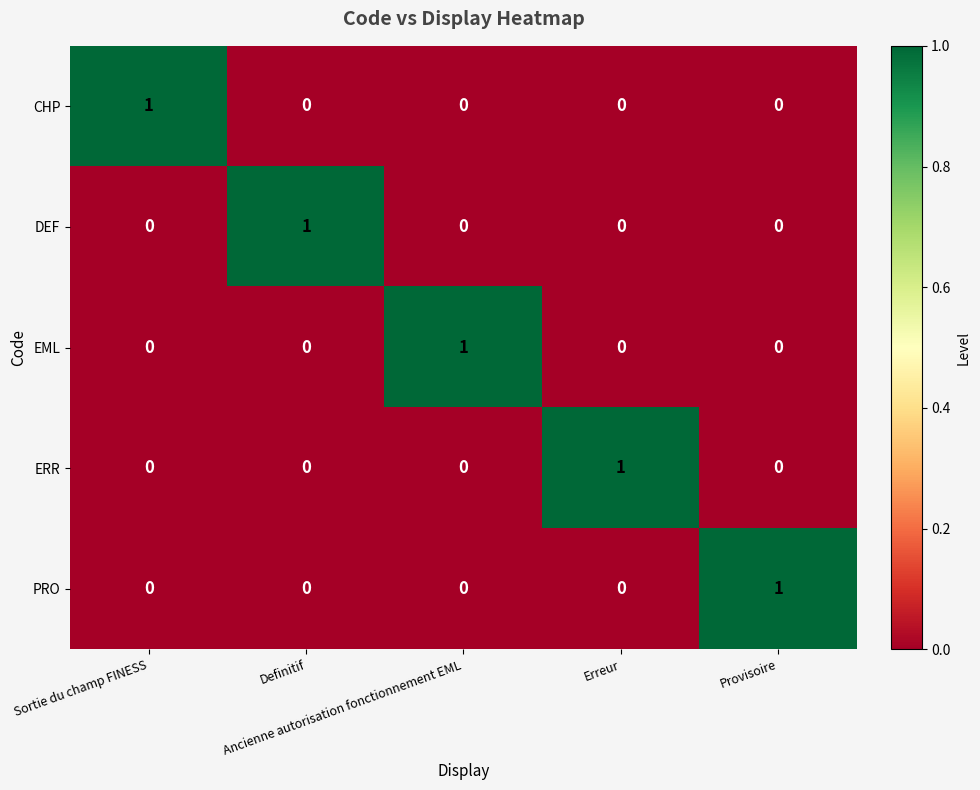

At how many categories does at least one series exceed 0?

5